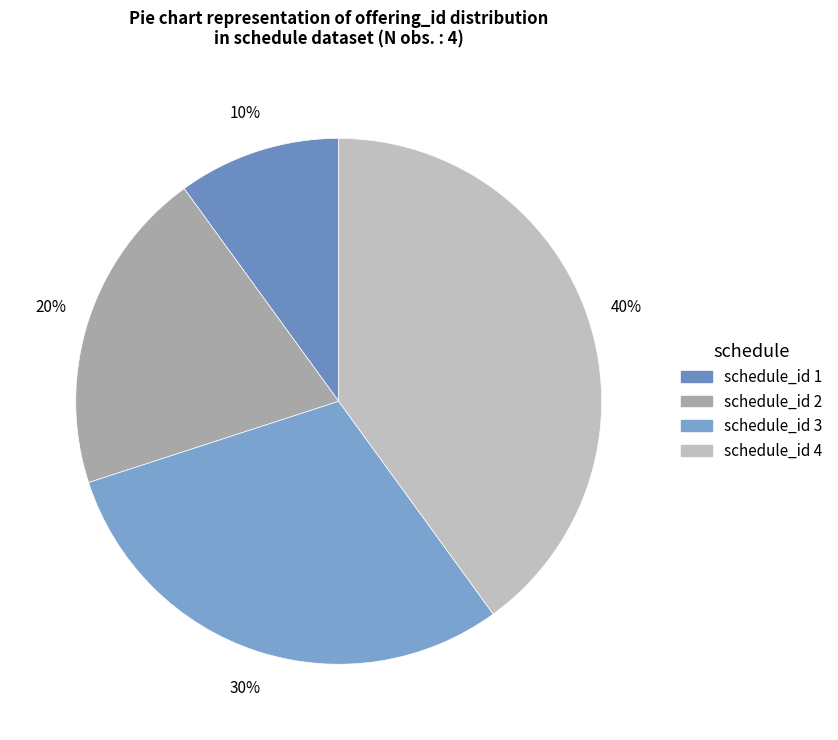

How many segments does this pie chart have?

4